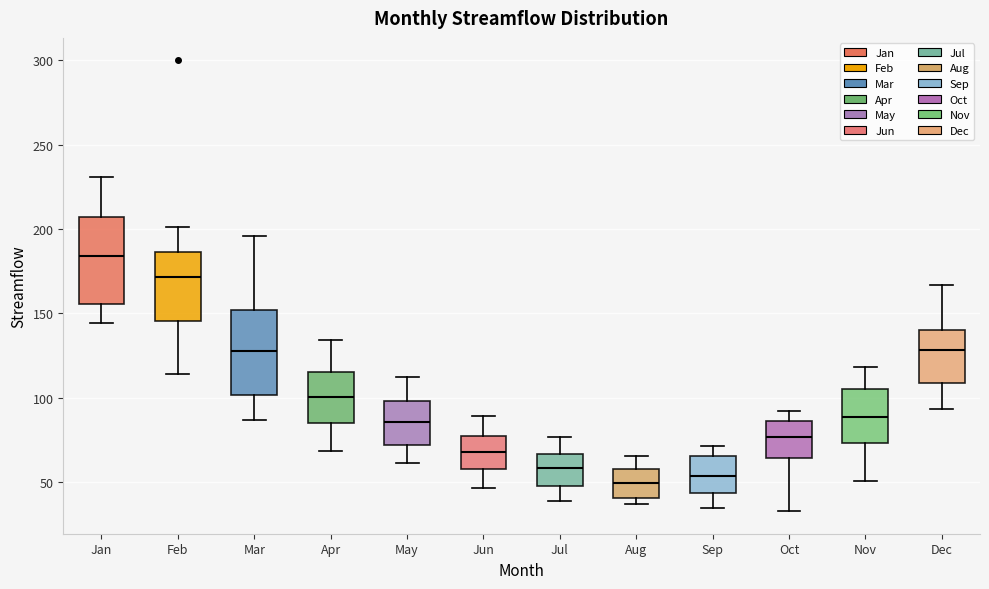

Reading left to right, transcribe this box plot: for each box, give where its median line is, the range the box spans, and where its two whiskers end, as read against the y-axis. The values are not printed on the chart, so give them approximately, as read against the axis.

Jan: median 185, box 155 to 205, whiskers 145 to 230
Feb: median 170, box 145 to 185, whiskers 115 to 200
Mar: median 130, box 100 to 150, whiskers 85 to 195
Apr: median 100, box 85 to 115, whiskers 70 to 135
May: median 85, box 70 to 100, whiskers 60 to 110
Jun: median 70, box 60 to 75, whiskers 45 to 90
Jul: median 60, box 50 to 65, whiskers 40 to 75
Aug: median 50, box 40 to 60, whiskers 35 to 65
Sep: median 55, box 45 to 65, whiskers 35 to 70
Oct: median 75, box 65 to 85, whiskers 35 to 90
Nov: median 90, box 75 to 105, whiskers 50 to 120
Dec: median 130, box 110 to 140, whiskers 95 to 165